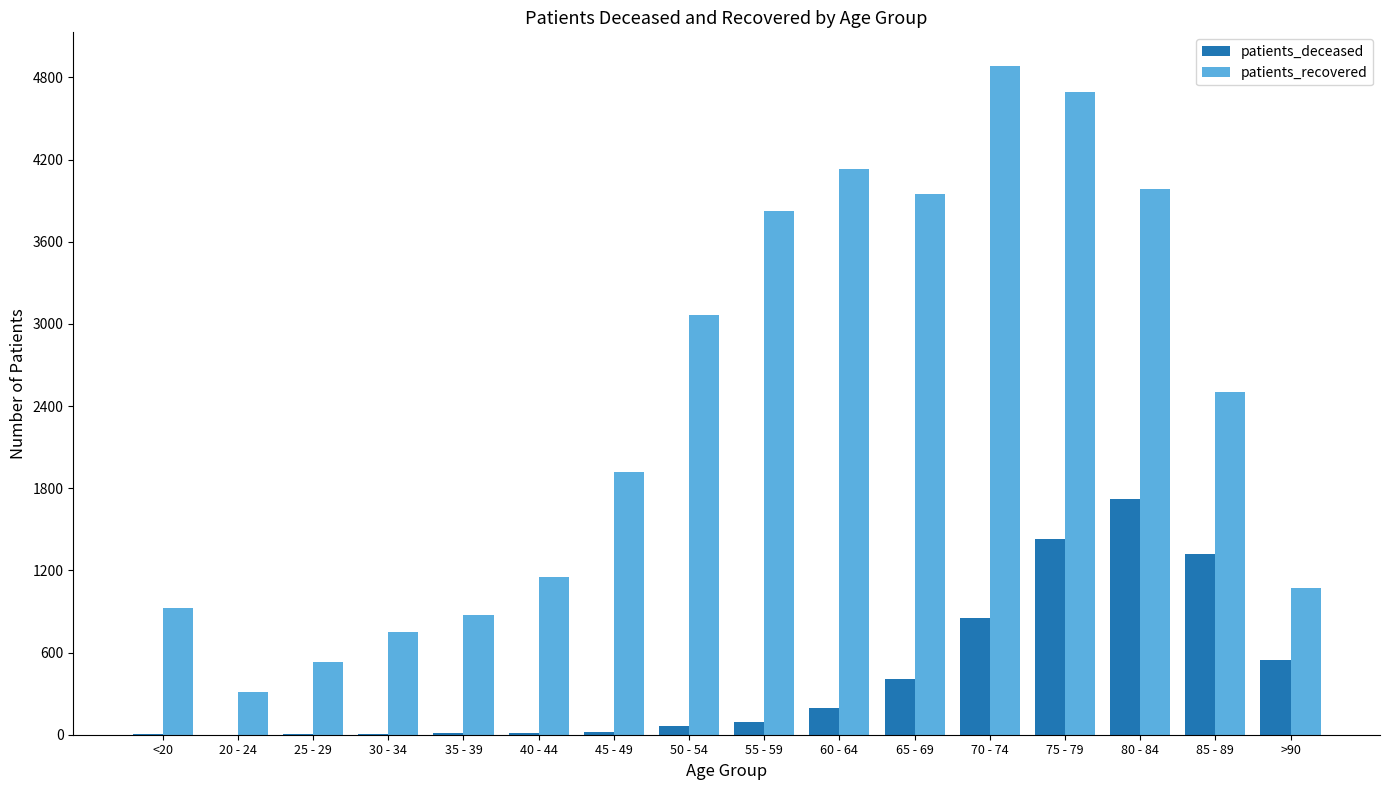

True or false: patients_recovered has a value of 1214 at 50 - 54.

False